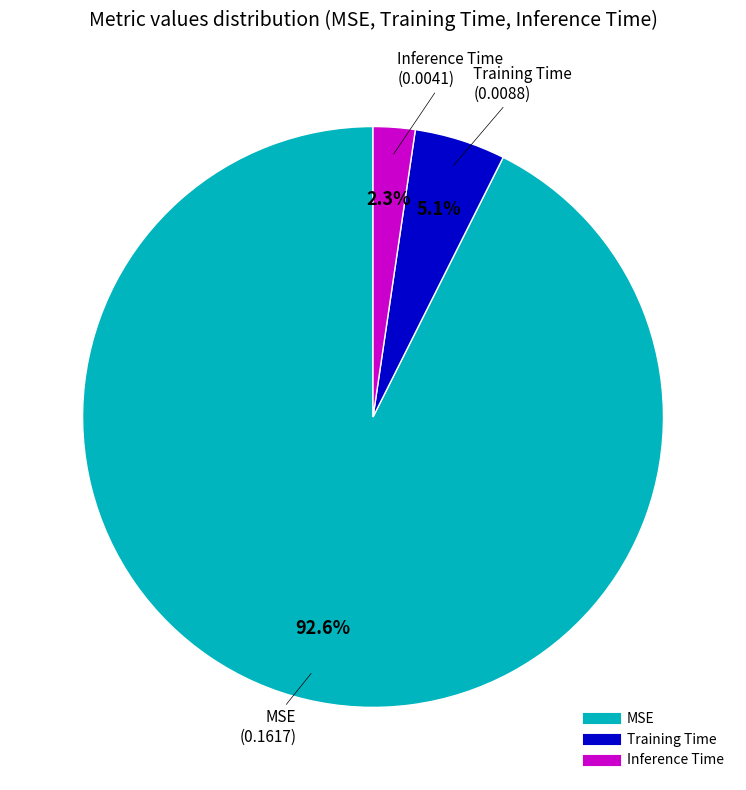

To the nearest percent, what percentage of the pie is Training Time?

5%